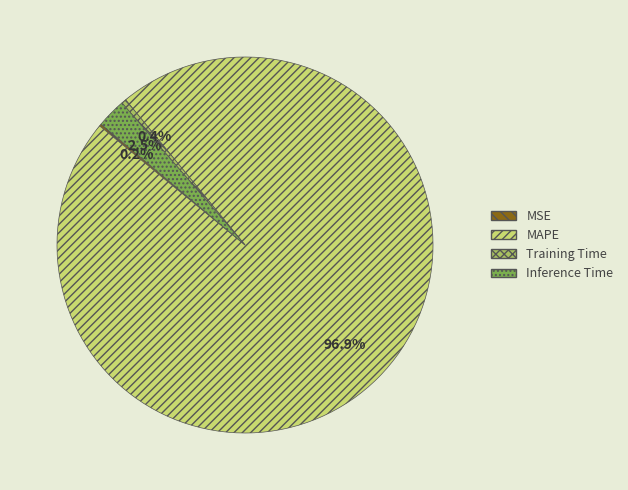

Between Inference Time and Training Time, which is larger?

Inference Time